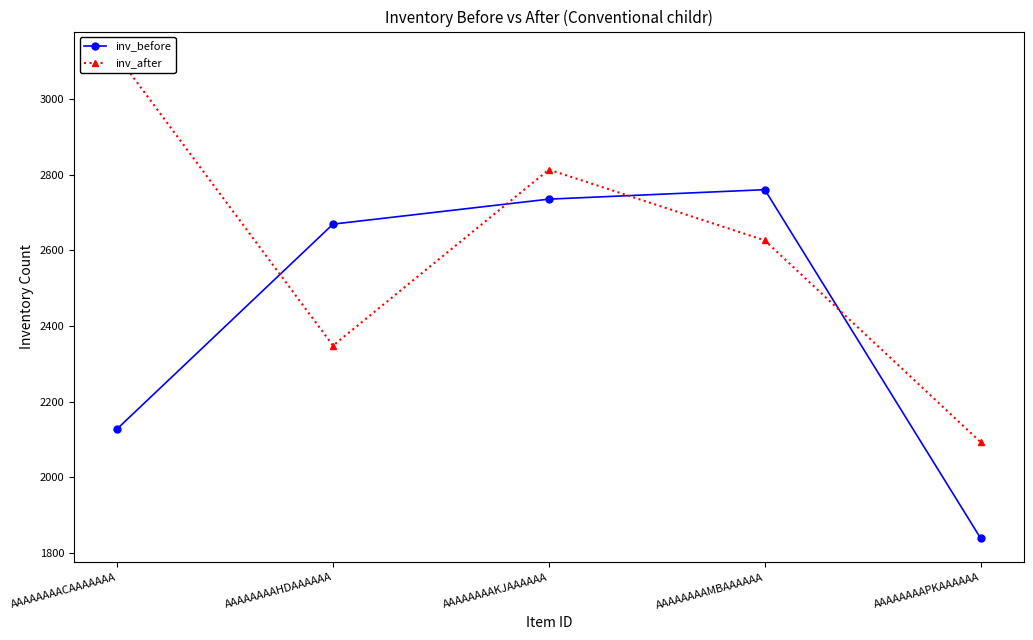

True or false: inv_after and inv_before intersect in this chart.

True